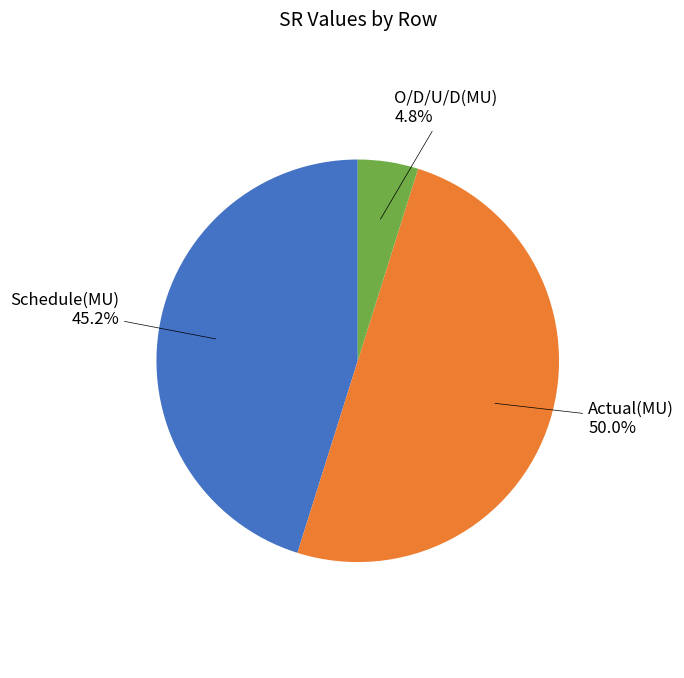

Count the number of slices in the pie.

3